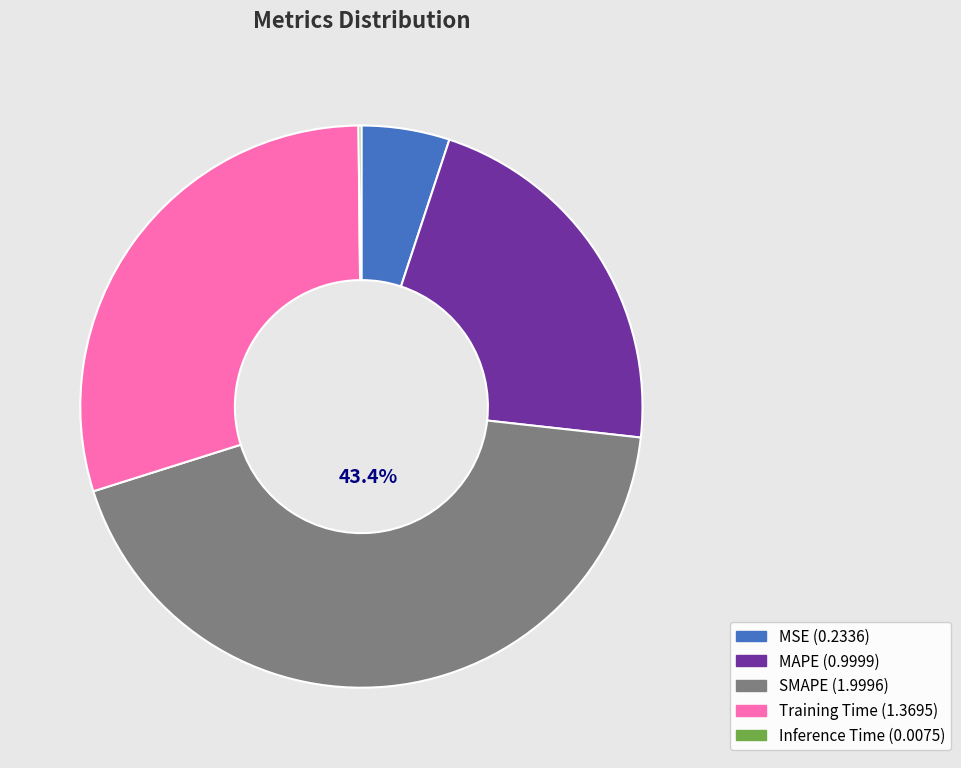

What is the largest slice in the pie chart?

SMAPE